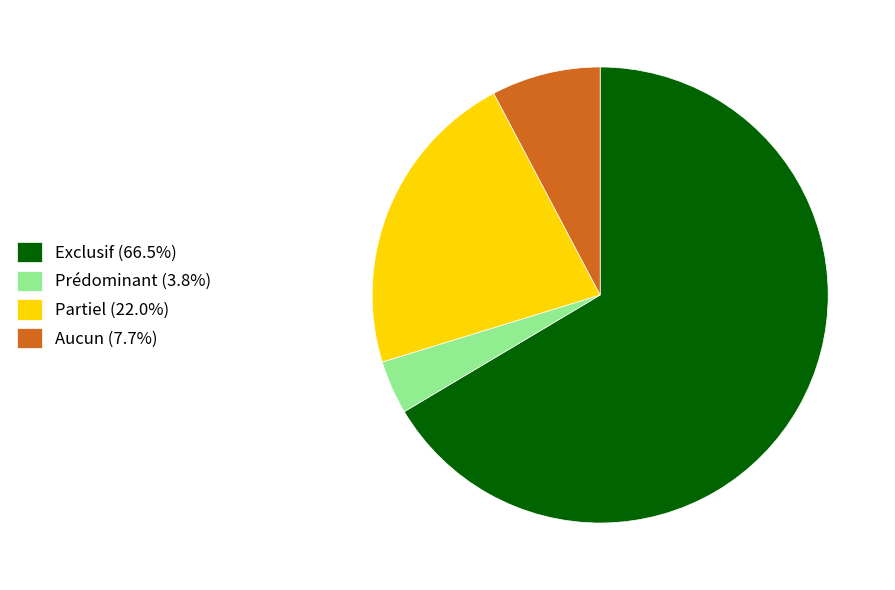

Do Exclusif (66.5%) and Aucun (7.7%) together represent more than half of the pie?

Yes